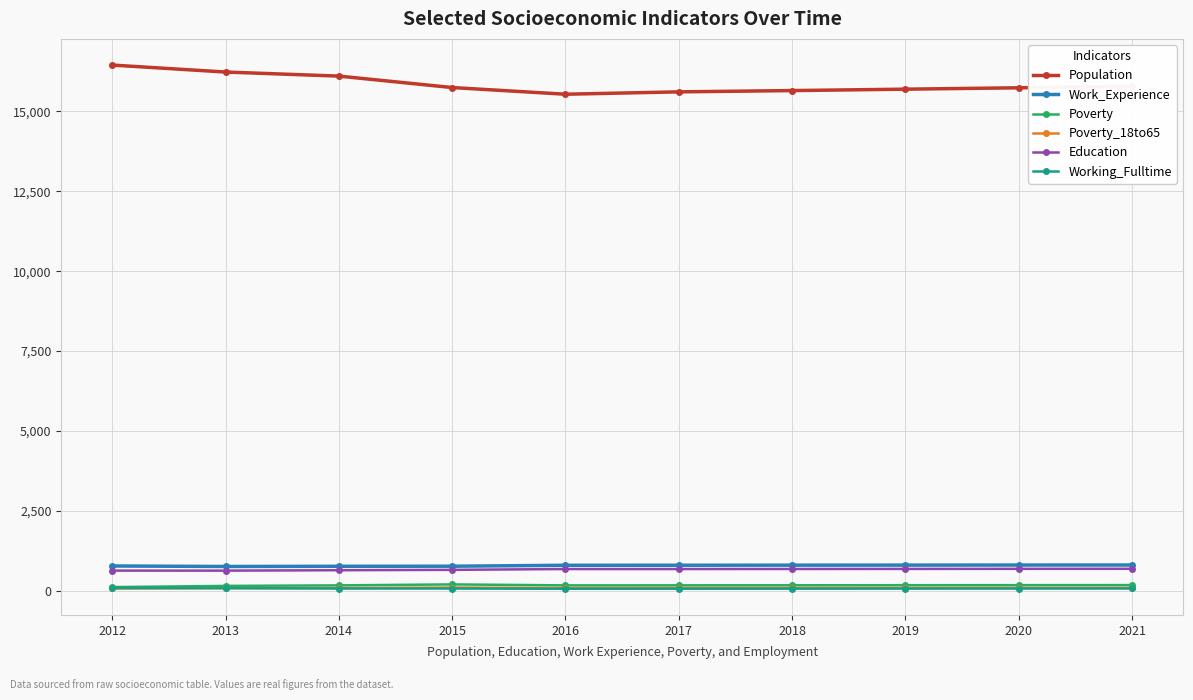

At how many categories does at least one series exceed 4979?

10